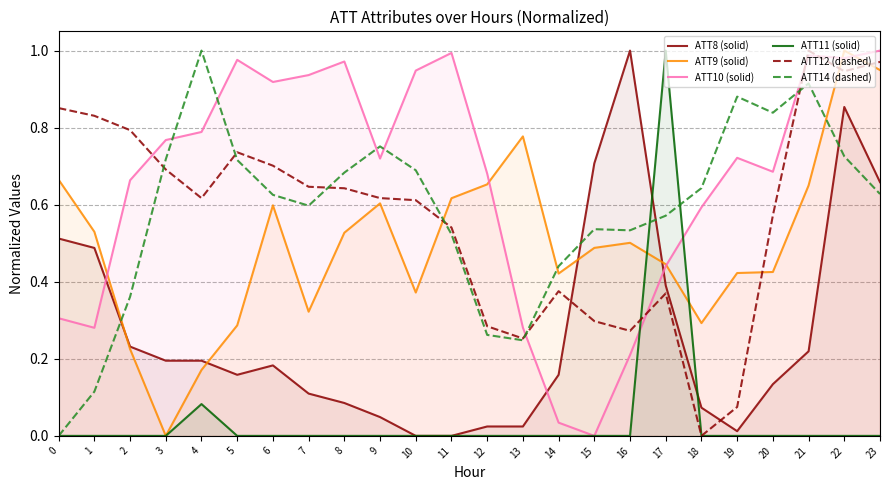

True or false: ATT14 (dashed) has more than 2 interior local peaks.

True